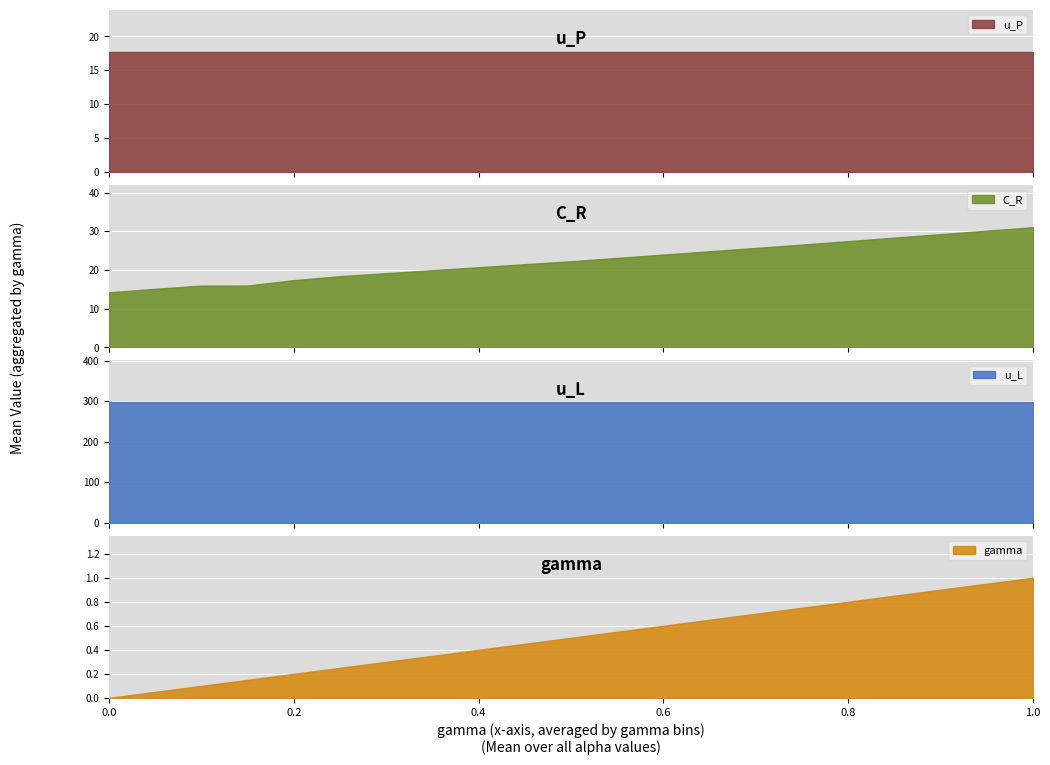

Is the value of u_P at 0.0 greater than the value of u_L at 0.15?

No